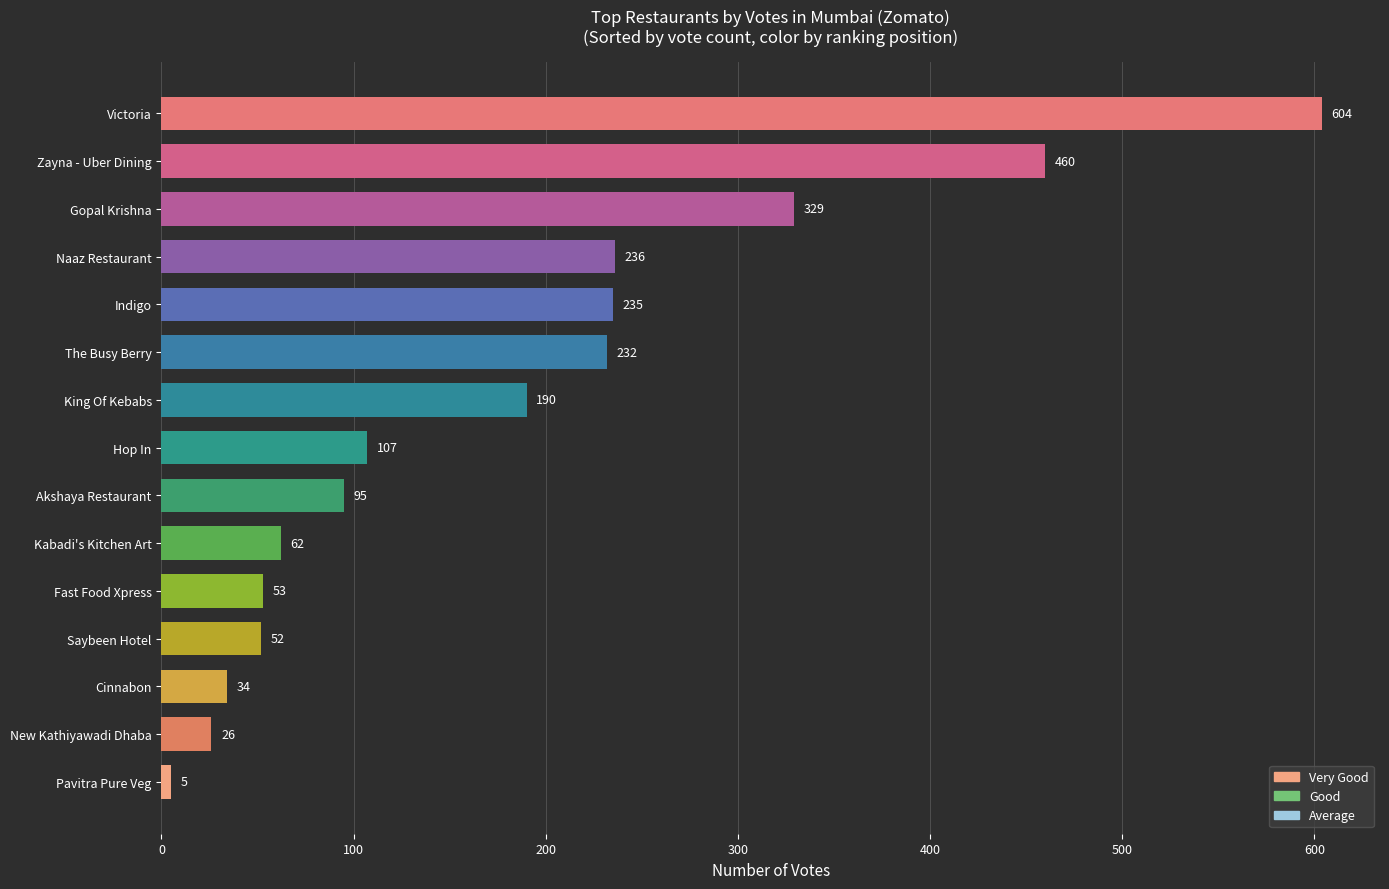

Is it true that the value at Saybeen Hotel is 52?

True